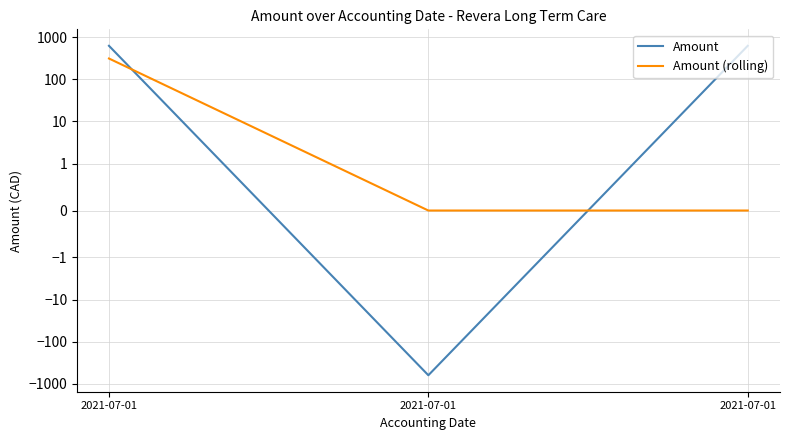

At which category is the sum across all series the highest?

2021-07-01